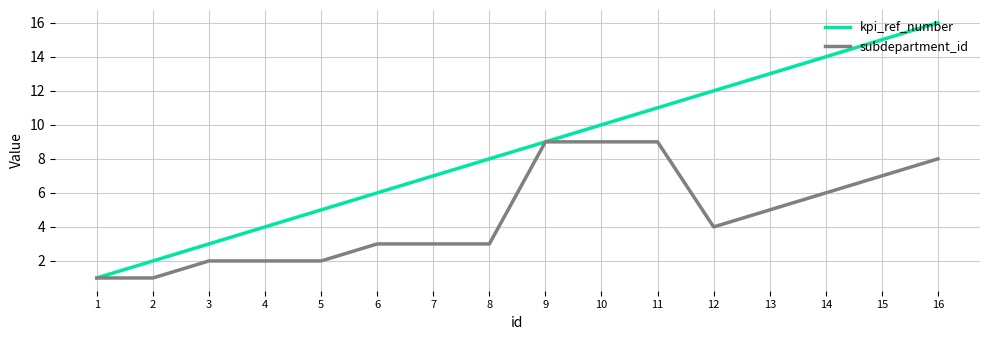

Does the chart display data point markers on the line(s)?

No